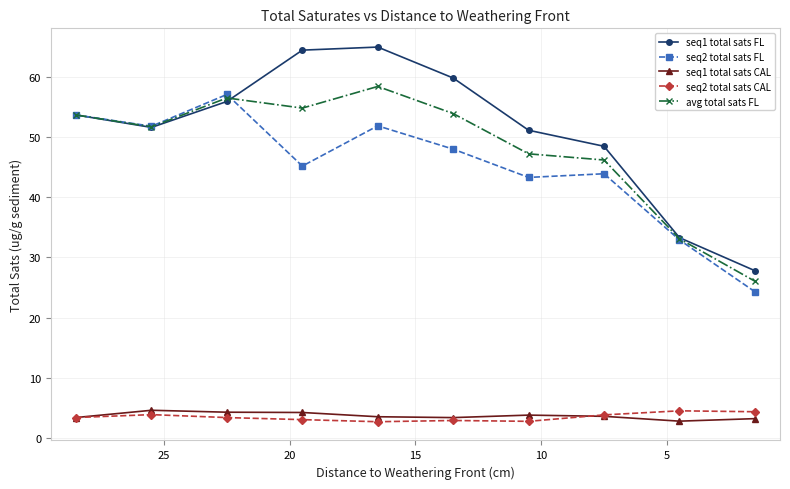

Reading left to right, extract all data points from this chart.

seq1 total sats FL: 53.7	51.6	55.9	64.4	65.0	59.8	51.1	48.5	33.3	27.8
seq2 total sats FL: 53.7	51.8	57.1	45.2	51.9	48.0	43.3	43.9	32.9	24.3
seq1 total sats CAL: 3.4	4.6	4.3	4.2	3.5	3.4	3.8	3.6	2.8	3.2
seq2 total sats CAL: 3.4	3.9	3.4	3.0	2.7	2.9	2.7	3.8	4.5	4.3
avg total sats FL: 53.7	51.7	56.5	54.8	58.4	53.9	47.2	46.2	33.1	26.0